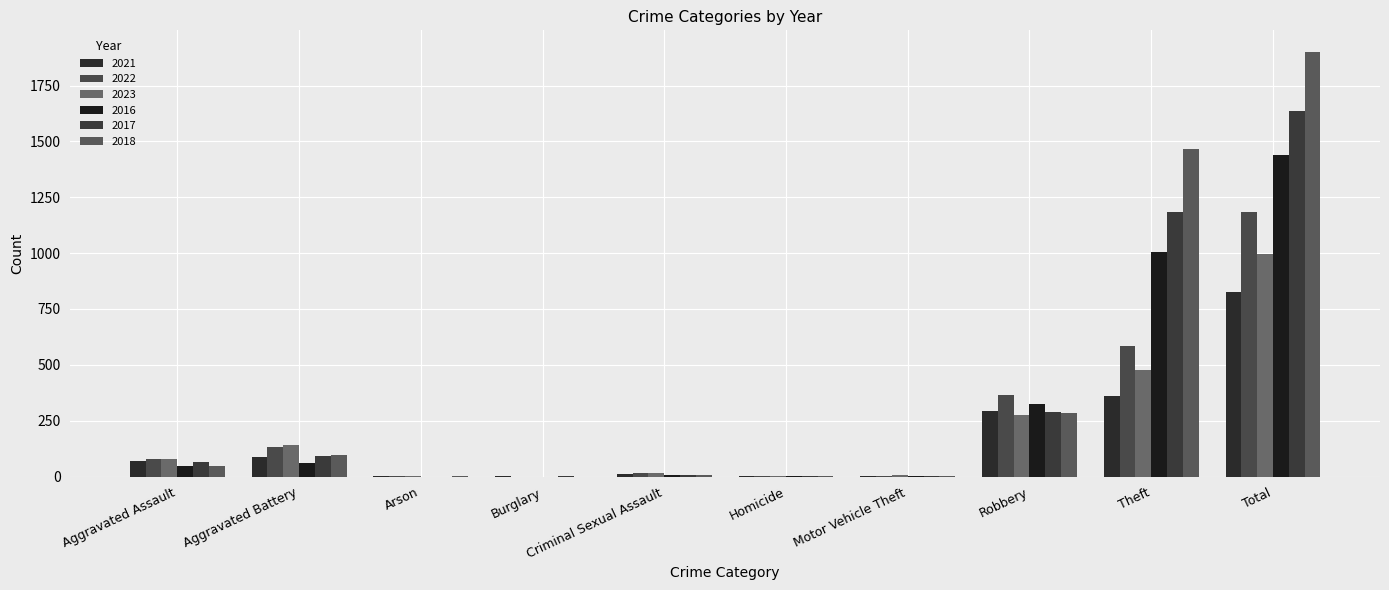

What is the greatest value displayed?

1902